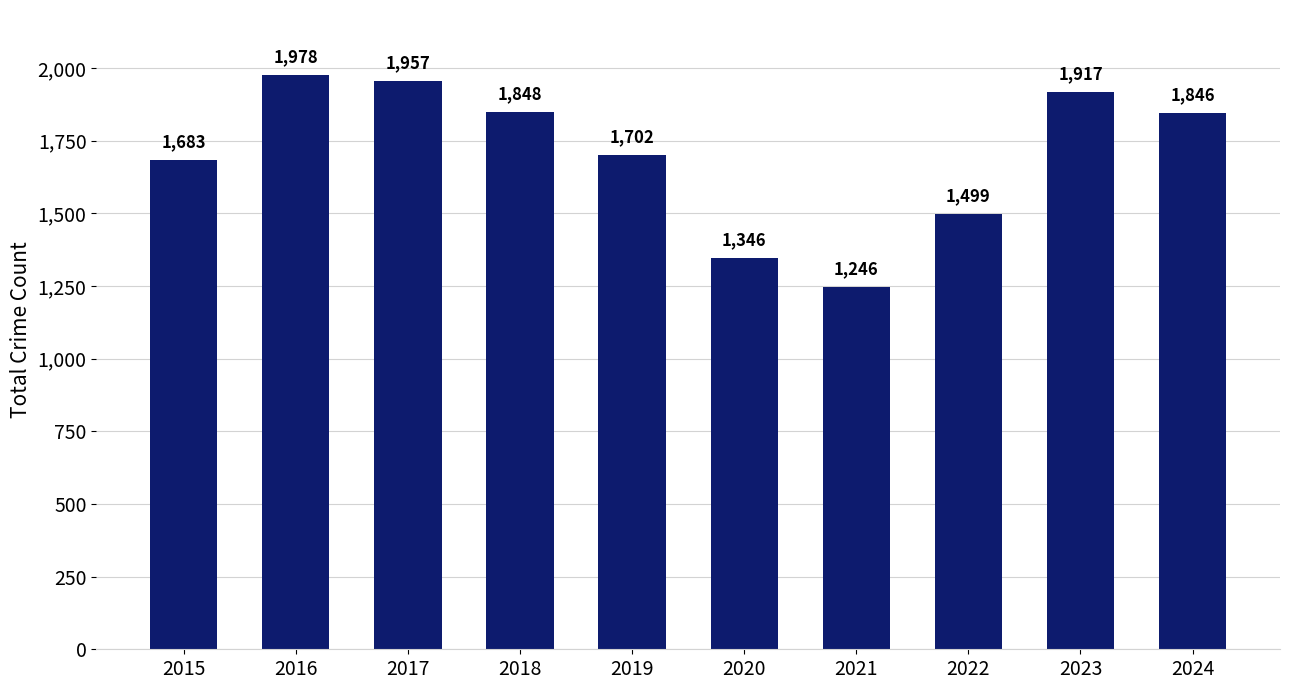

Approximately how many times larger is the value at 2019 compared to 2015?

1.0